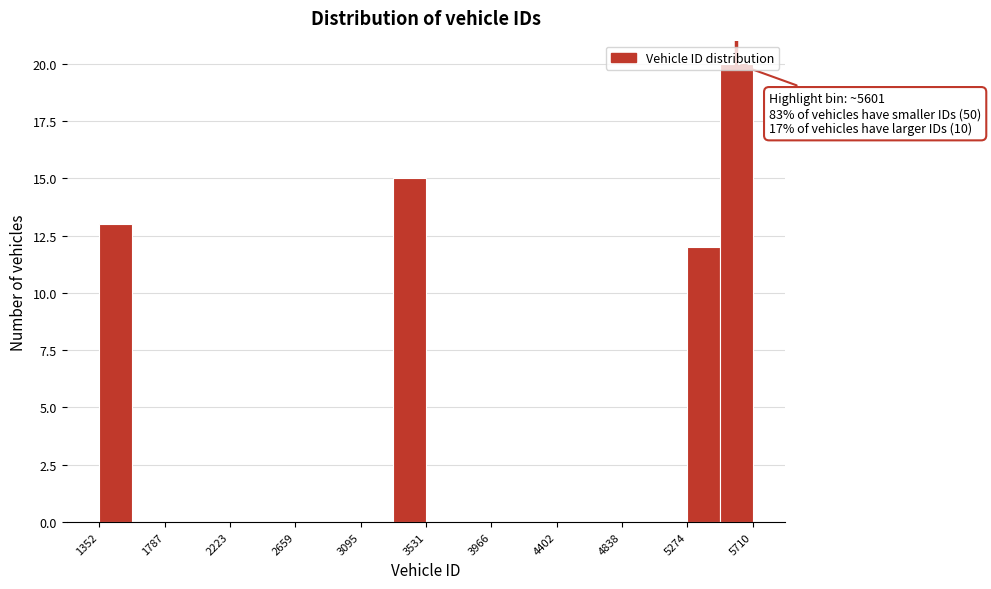

Which range on the x-axis has the tallest bar?

5500 to 5700